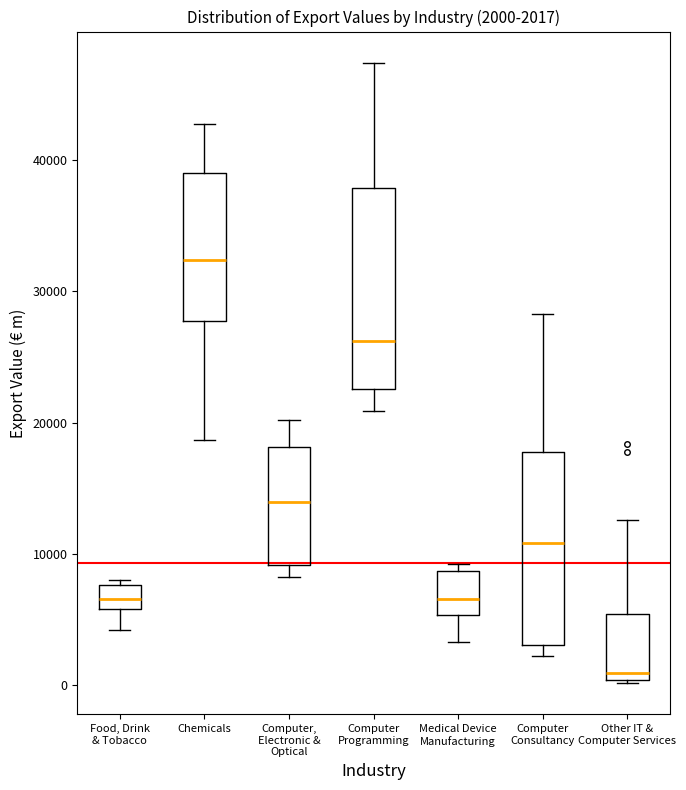

Which box's median line is the highest?

Chemicals